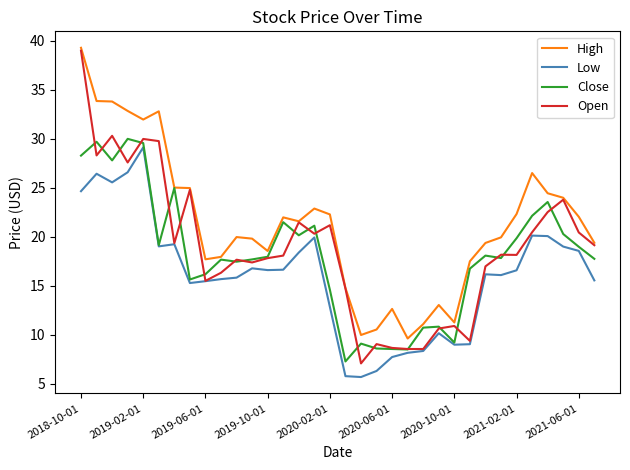

Does the chart have visible grid lines?

No